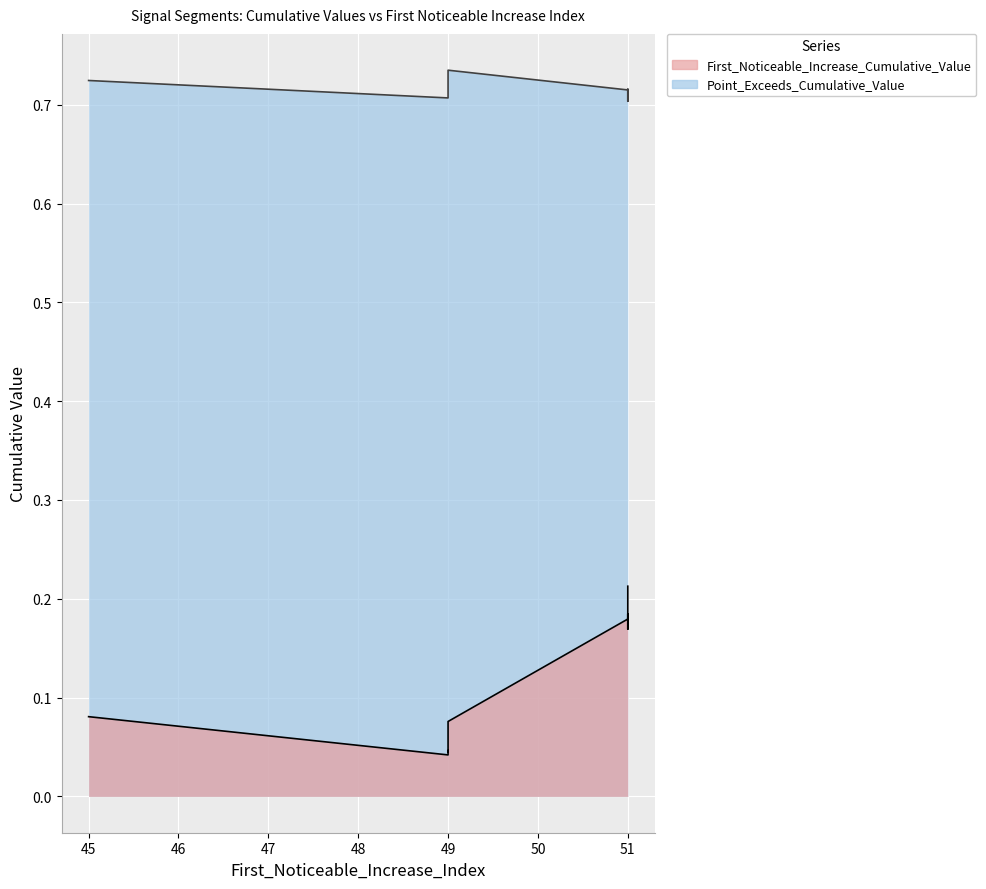

Count the First_Noticeable_Increase_Cumulative_Value values in the range 0 to 1.

9